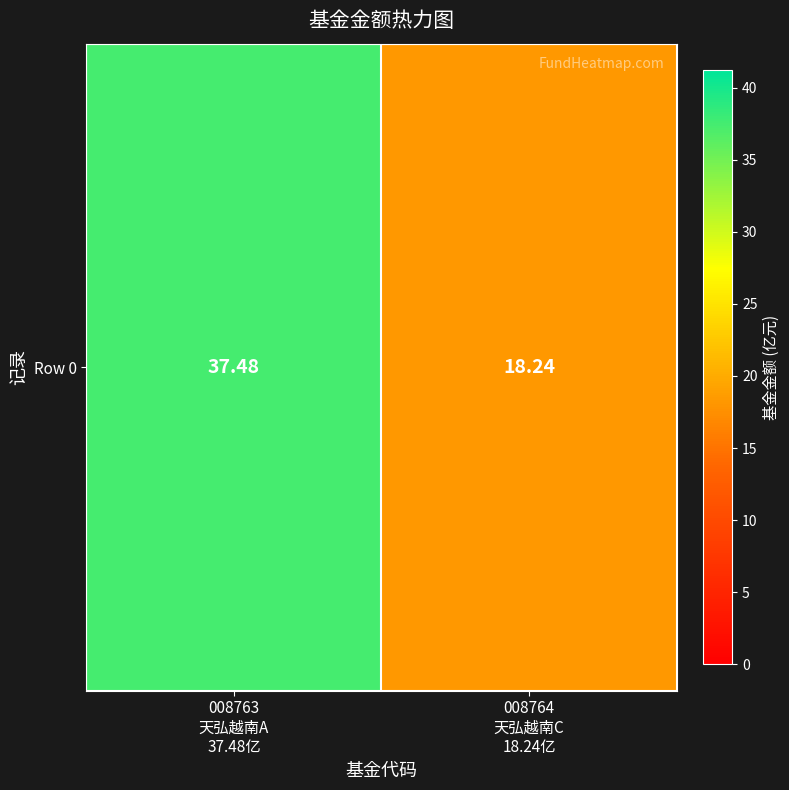

What is the change in value from 008763
天弘越南A
37.48亿 to 008764
天弘越南C
18.24亿?

-19.2